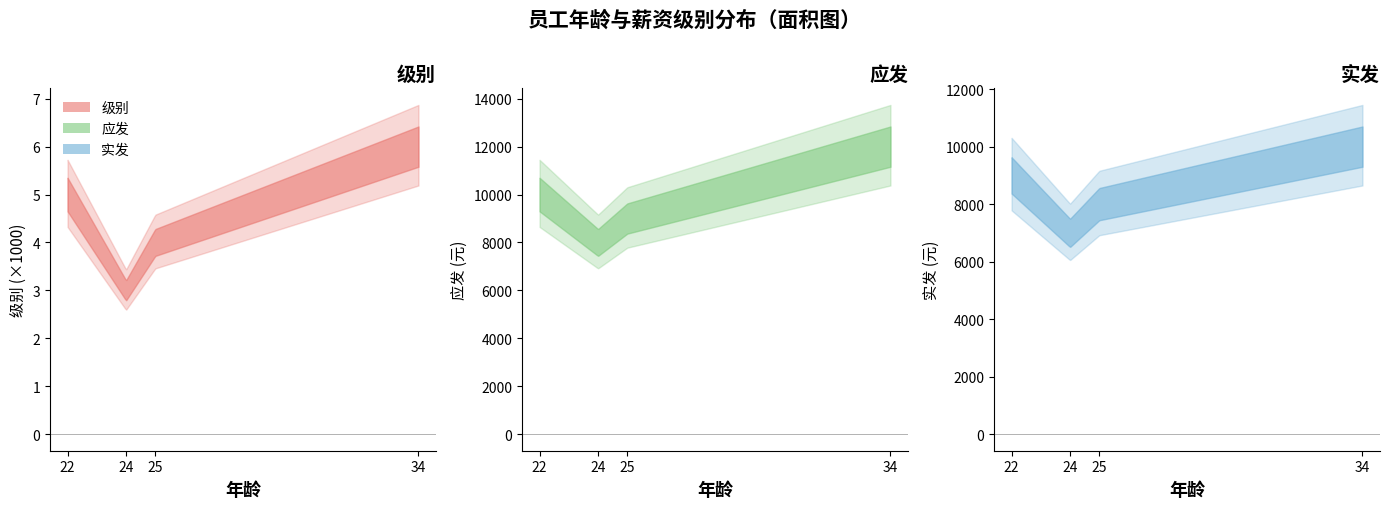

What is the total value across all series at 25?

17004